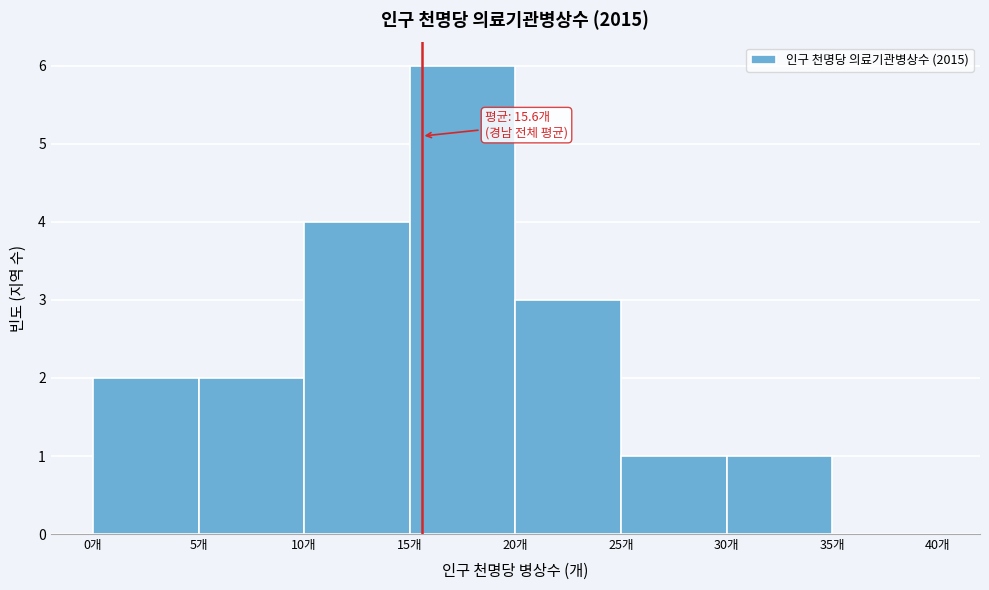

Which range on the x-axis has the tallest bar?

15 to 20